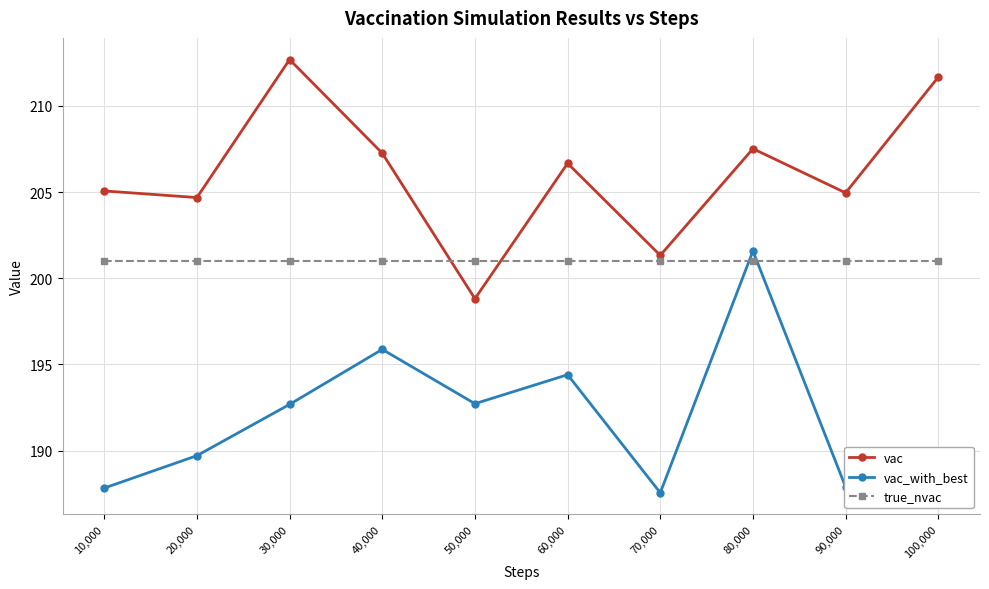

How many lines are shown in the chart?

3